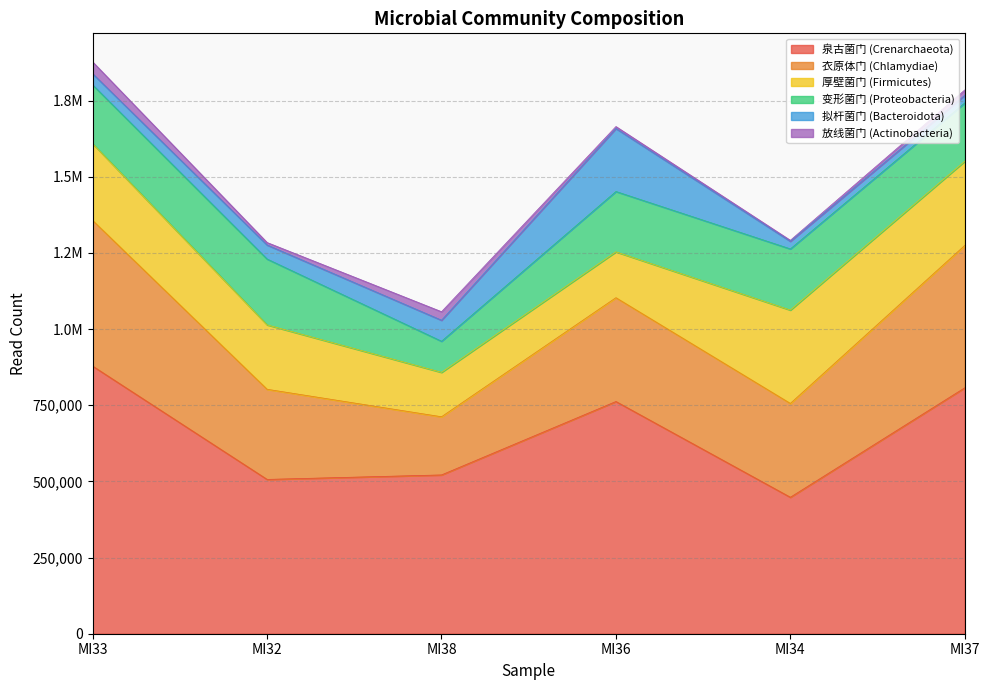

Does the chart display data point markers on the line(s)?

No